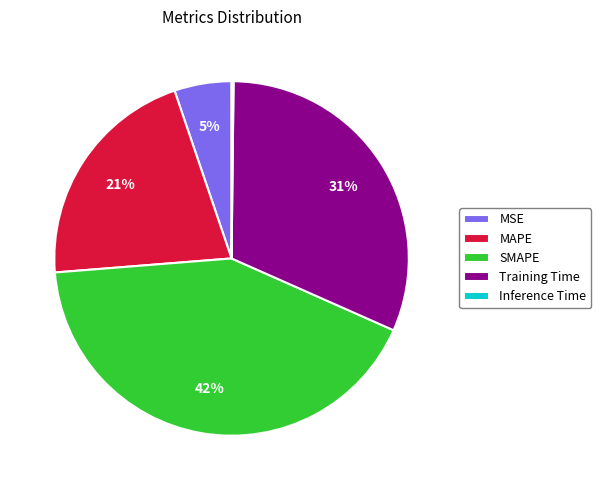

What percentage is the SMAPE slice, to the nearest percent?

42%